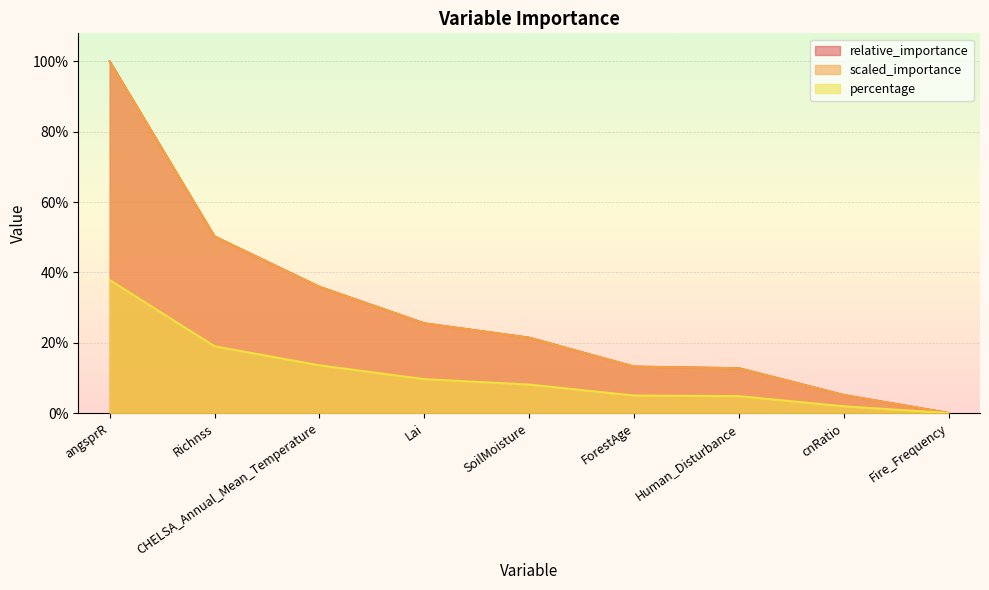

Which series has the largest total across all categories?

relative_importance